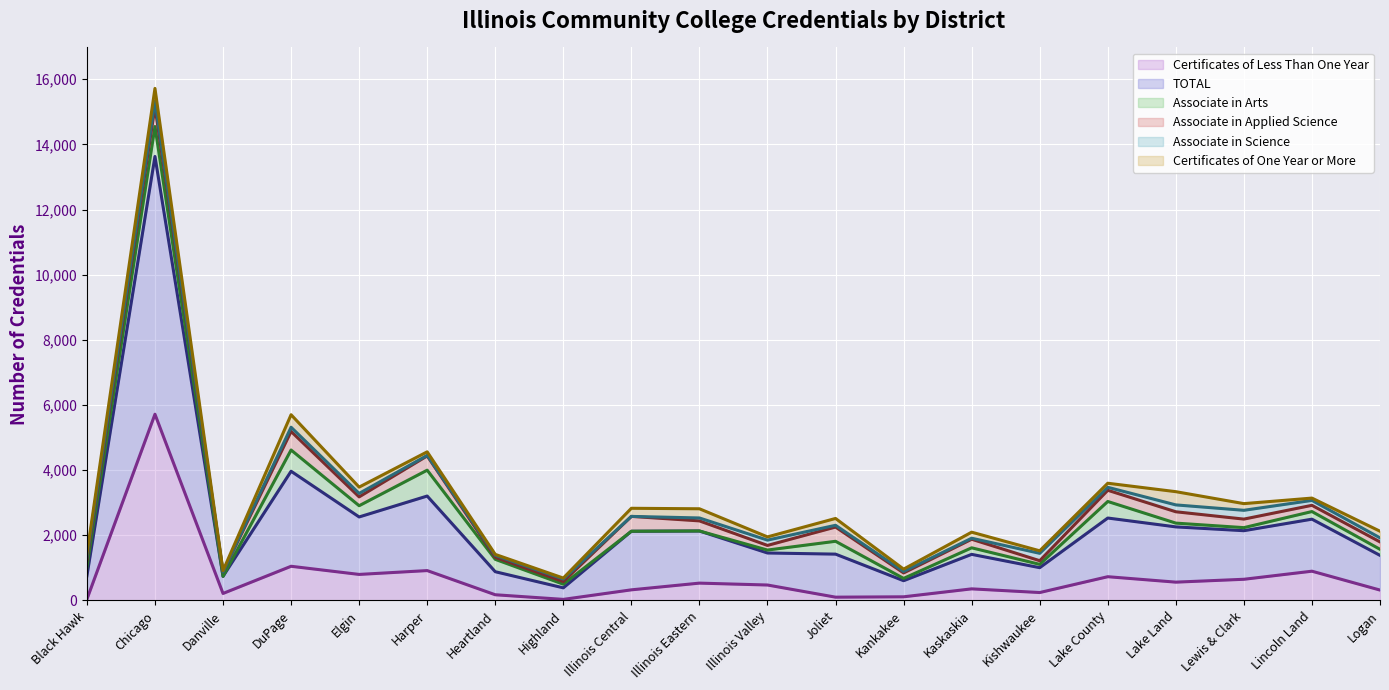

What is the value of the Associate in Science point at the 12th from the left?

54